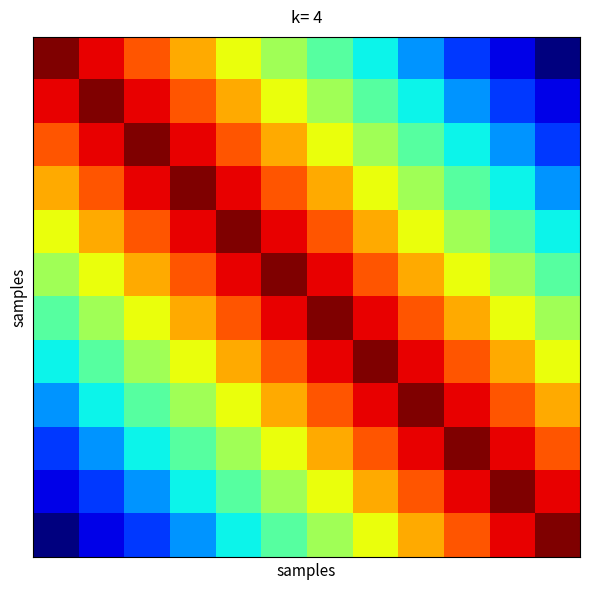

Count the number of data series in this chart.

12